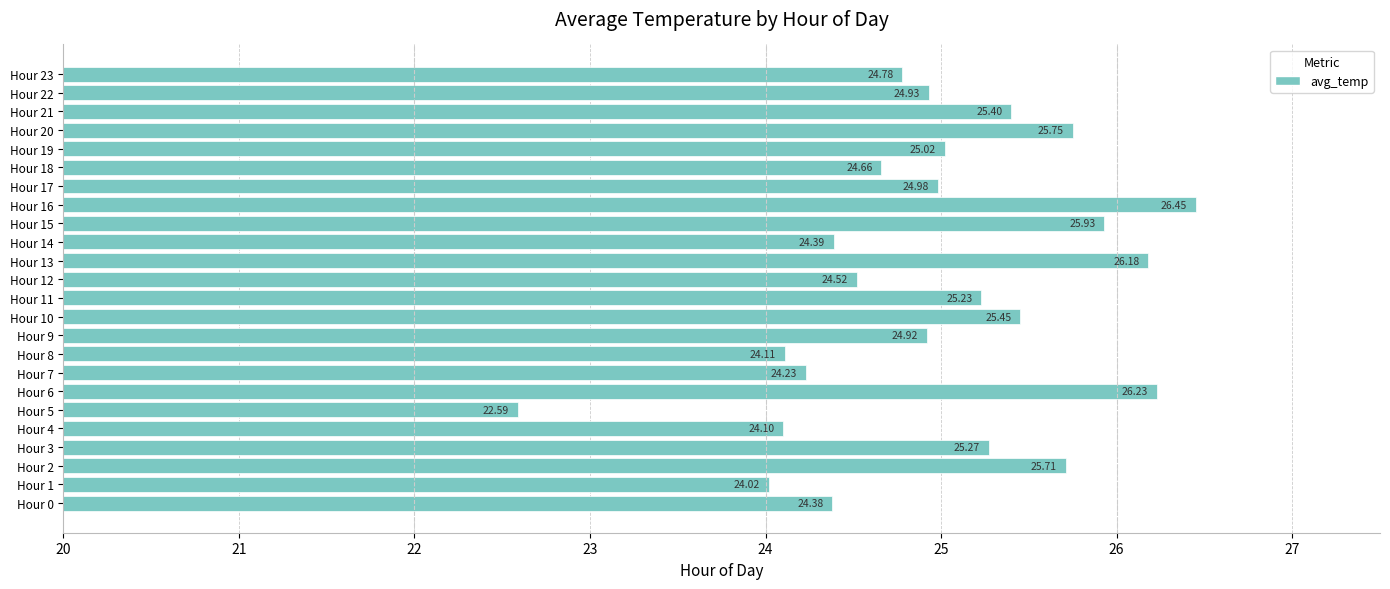

Count the number of values greater than 24.

23